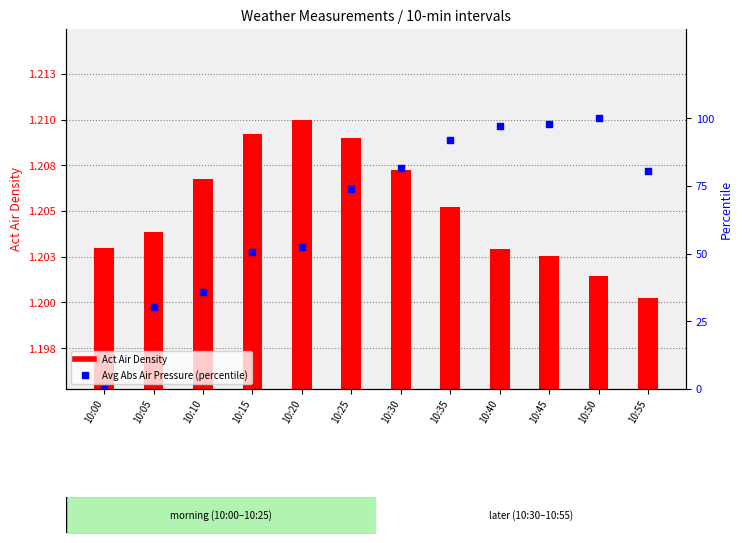

Which series has the largest total across all categories?

Avg Abs Air Pressure (percentile)